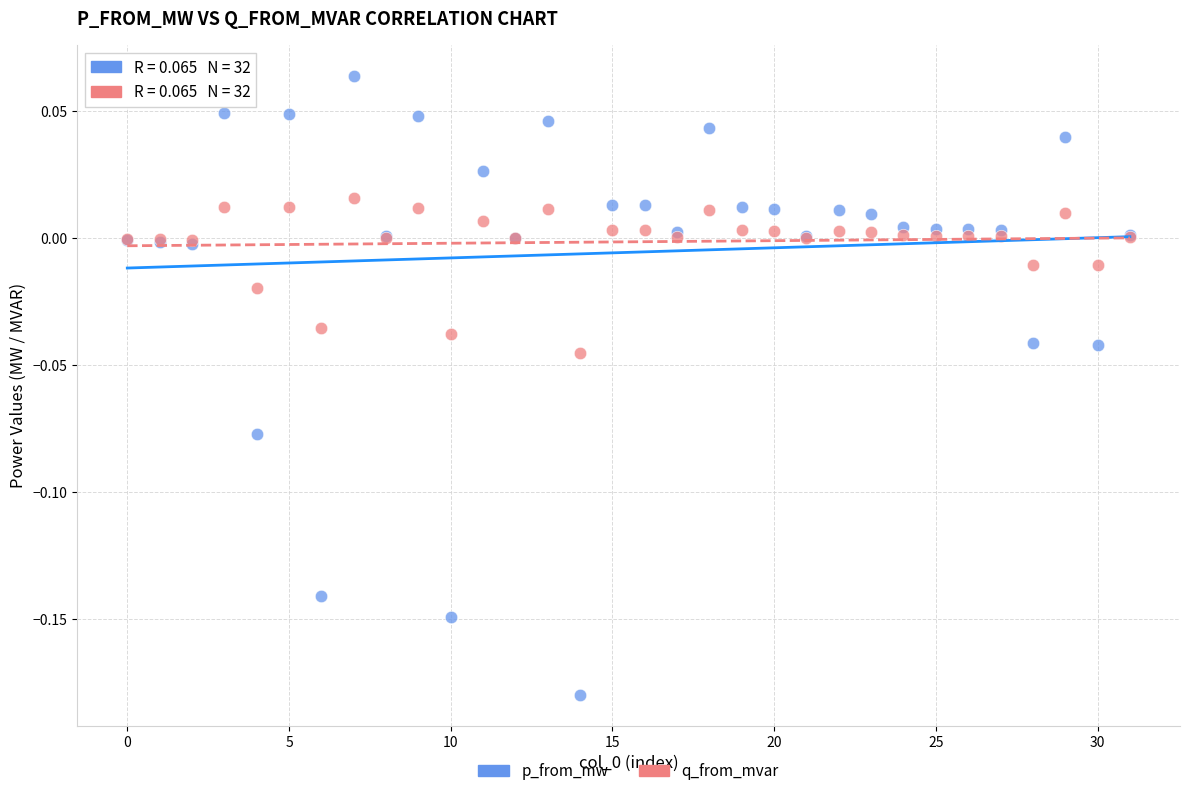

Which series reaches the maximum Y coordinate?

p_from_mw